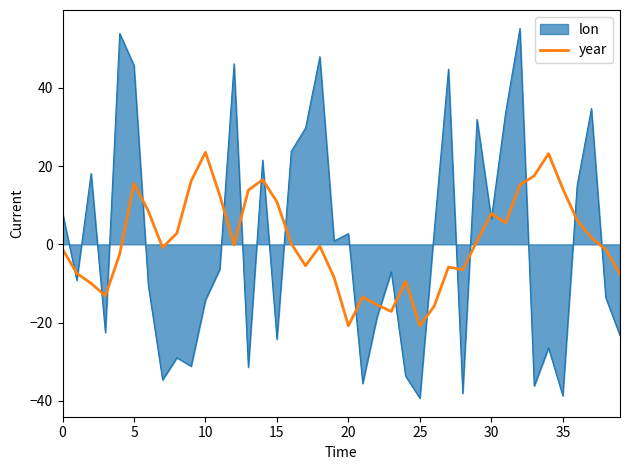

List the series in order of their peak value, lowest first.

year, lon